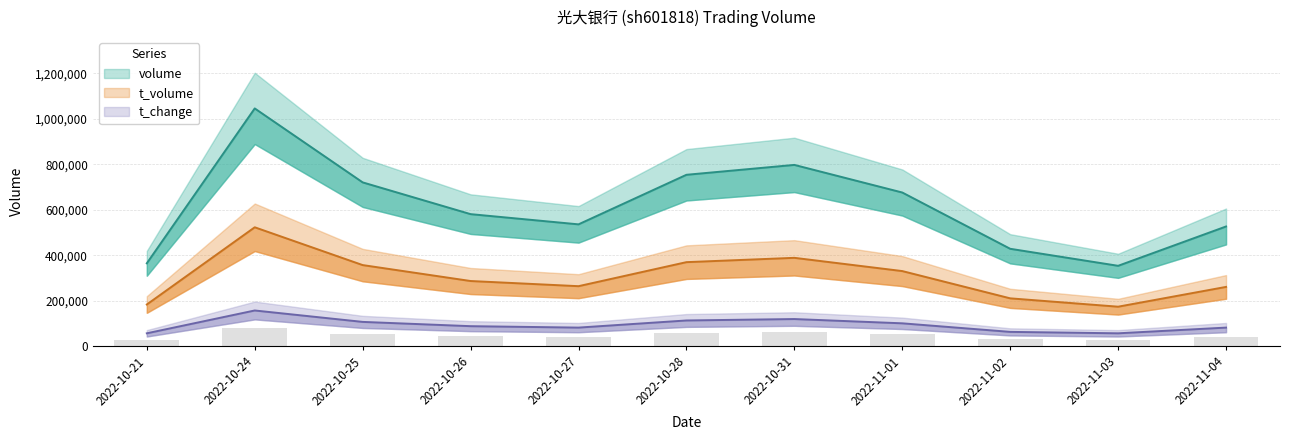

What is the difference between the maximum and minimum values in the t_change series?

100381.7